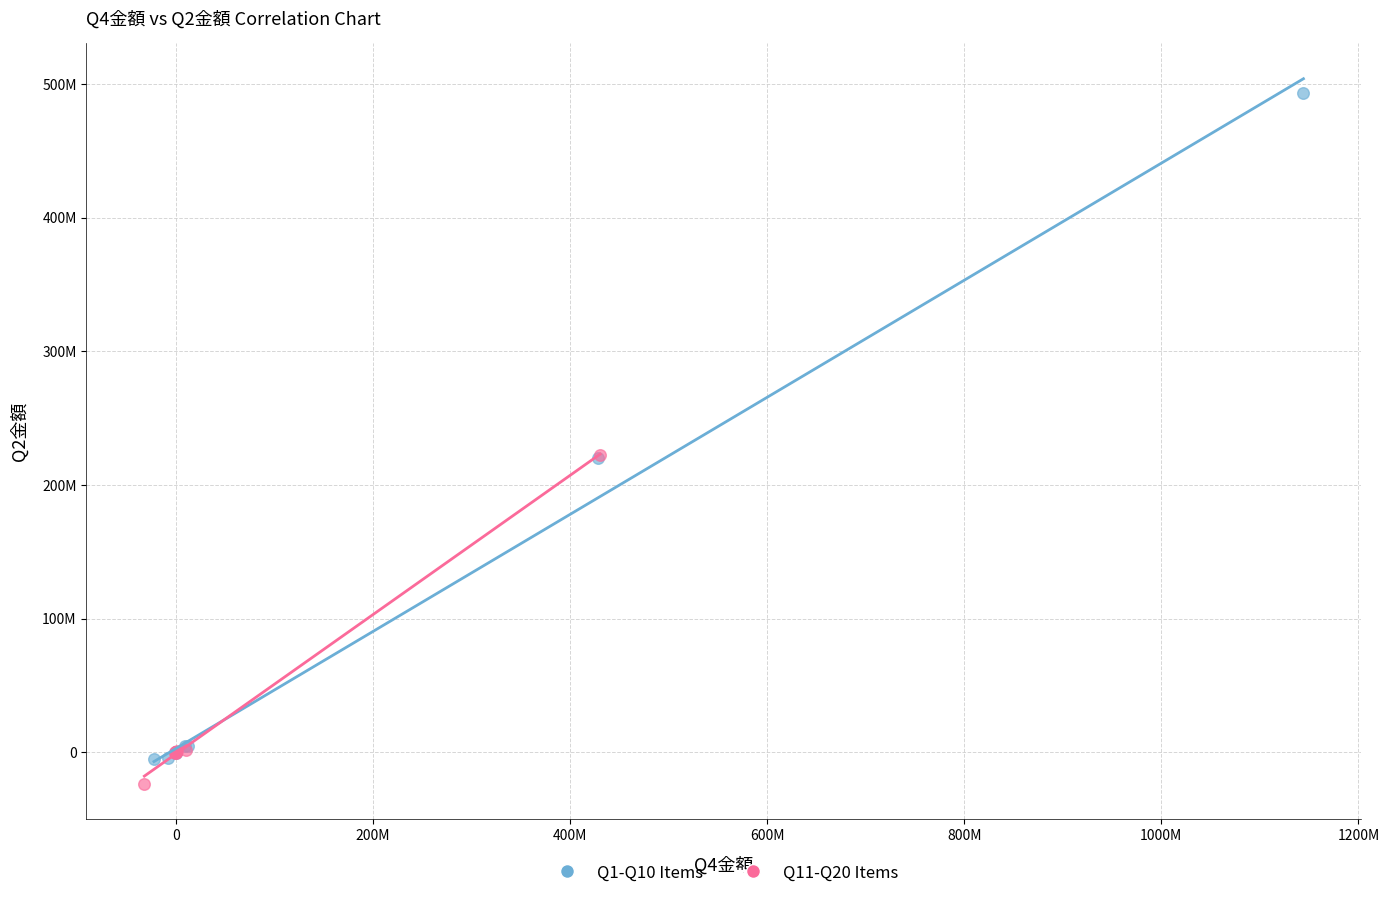

Which series contains the lowest Y value?

Q11-Q20 Items